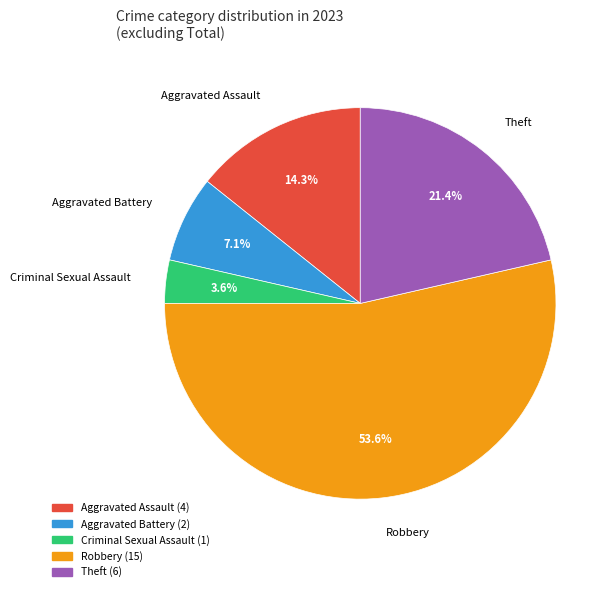

What percentage do Criminal Sexual Assault and Aggravated Battery together represent?

10.7%